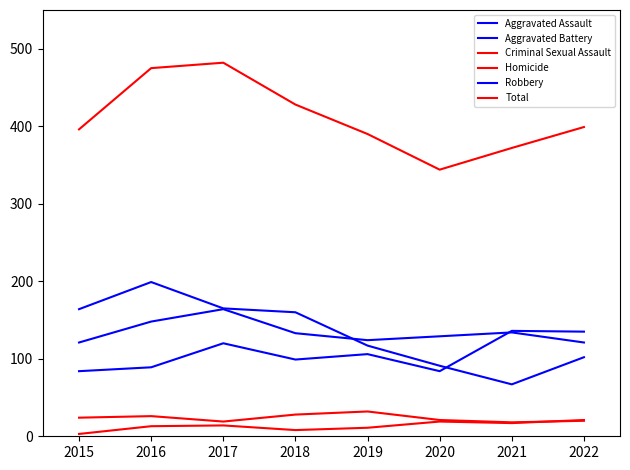

Reading left to right, list all the values displayed in this chart.

Aggravated Assault: 84	89	120	99	106	84	136	135
Aggravated Battery: 121	148	164	133	124	129	134	121
Criminal Sexual Assault: 24	26	19	28	32	21	18	20
Homicide: 3	13	14	8	11	19	17	21
Robbery: 164	199	165	160	117	91	67	102
Total: 396	475	482	428	390	344	372	399